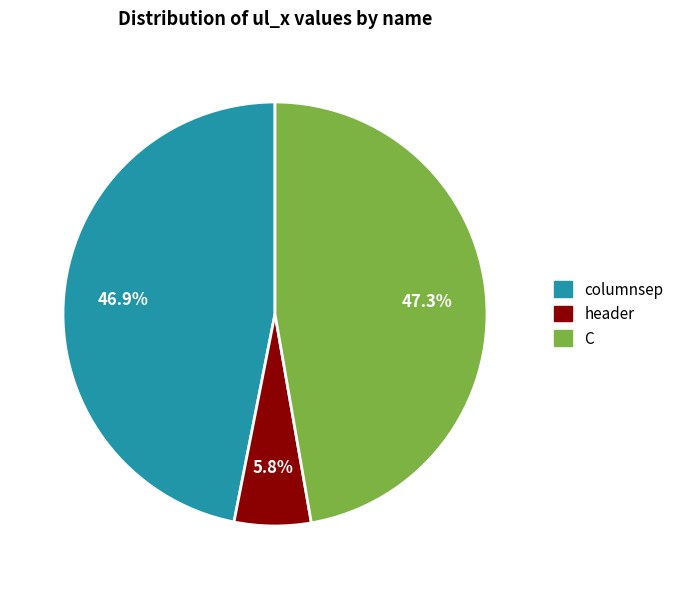

What percentage is the columnsep slice, to the nearest percent?

47%